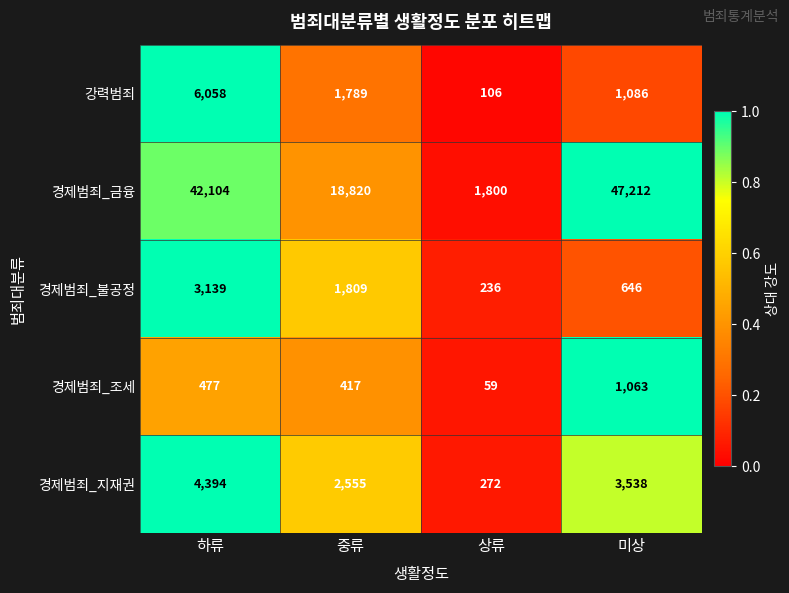

Reading right to left, transcribe all the data shown in this chart.

강력범죄: 1086	106	1789	6058
경제범죄_금융: 47212	1800	18820	42104
경제범죄_불공정: 646	236	1809	3139
경제범죄_조세: 1063	59	417	477
경제범죄_지재권: 3538	272	2555	4394